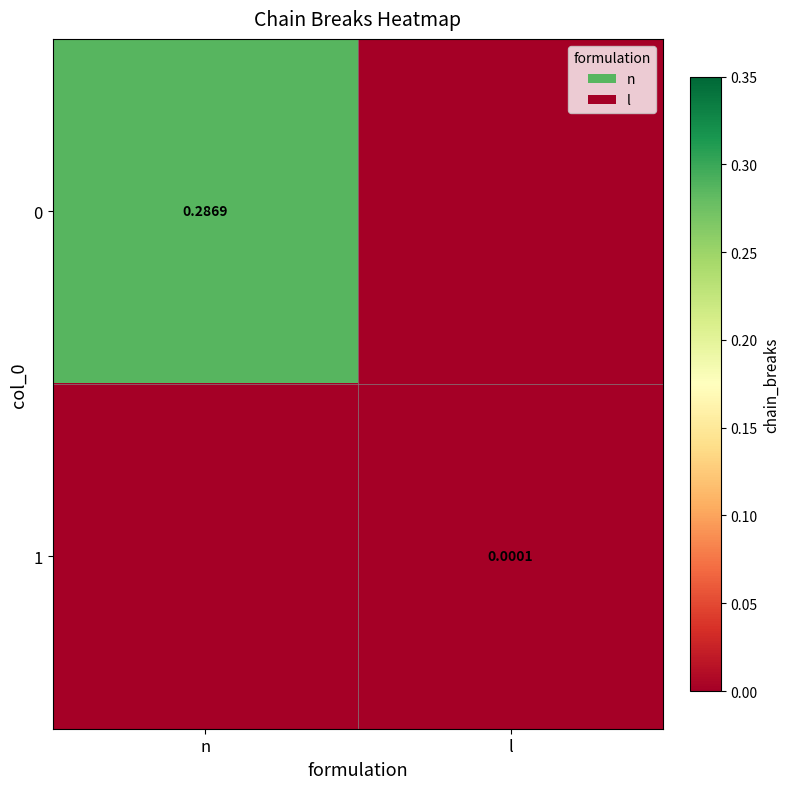

How many data points in 1 are above 0?

1